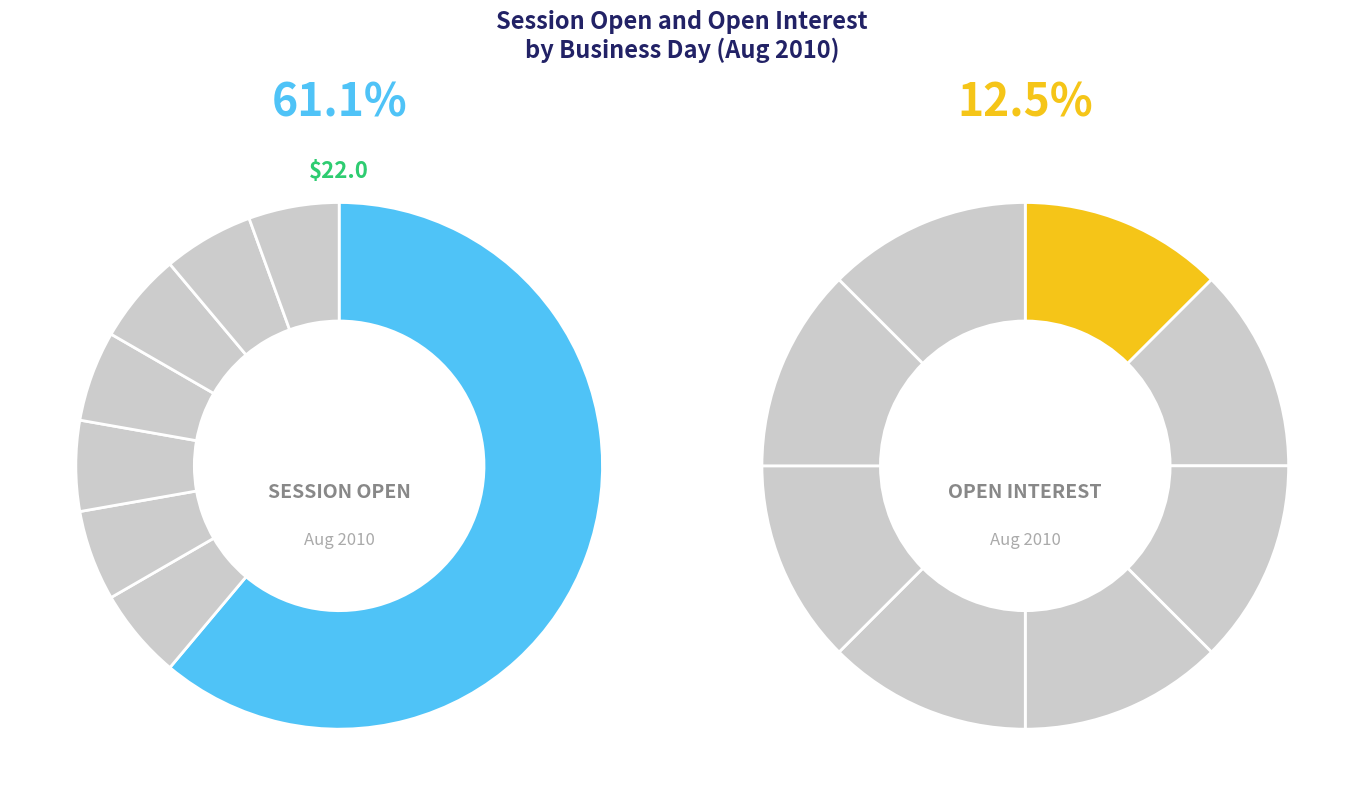

Between 2010-08-23 and 2010-08-24, which series saw the biggest shift?

session open